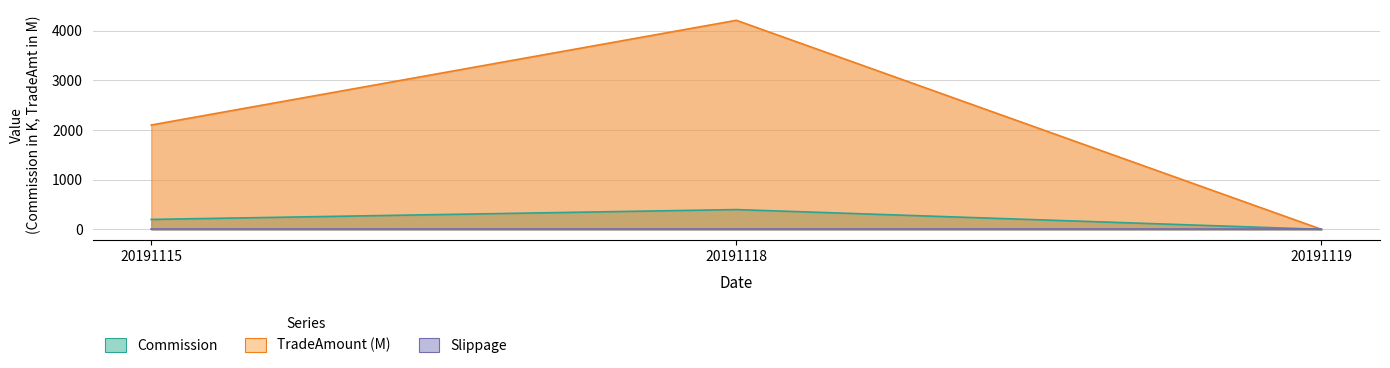

What is the difference between the maximum and minimum values in the Commission series?

398.7